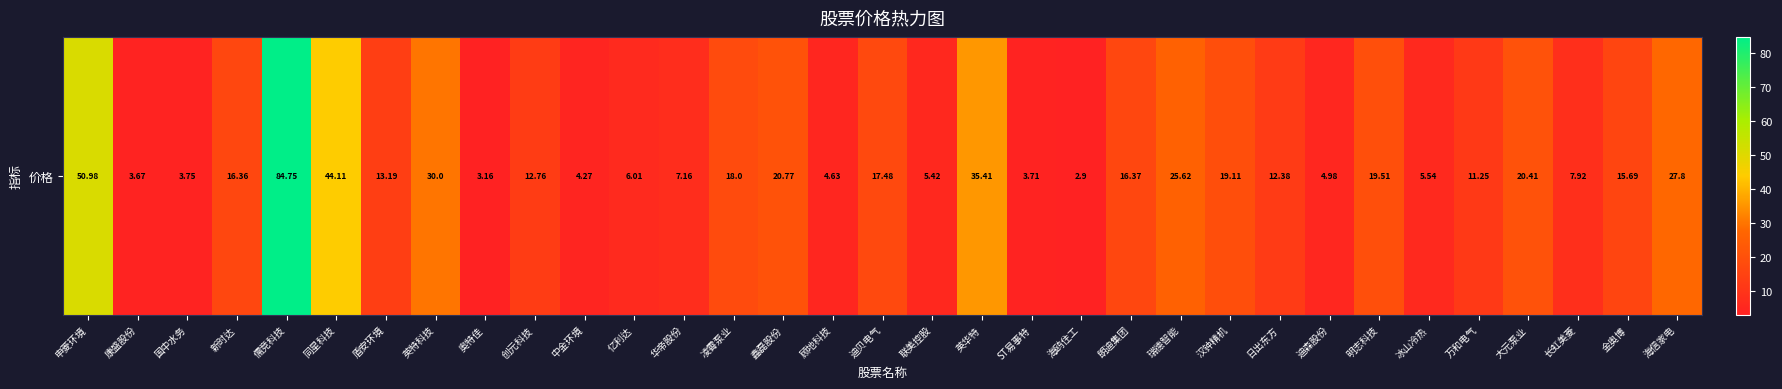

What is the change in value from 新时达 to 长虹美菱?

-8.4